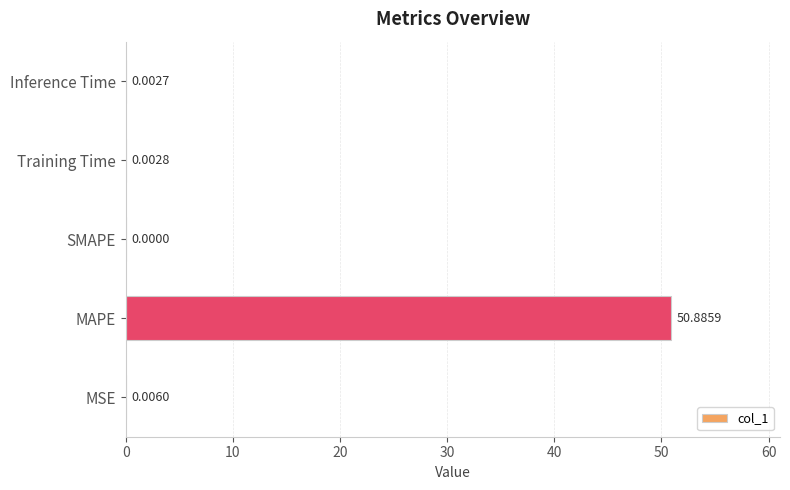

What is the sum of all values?

50.9